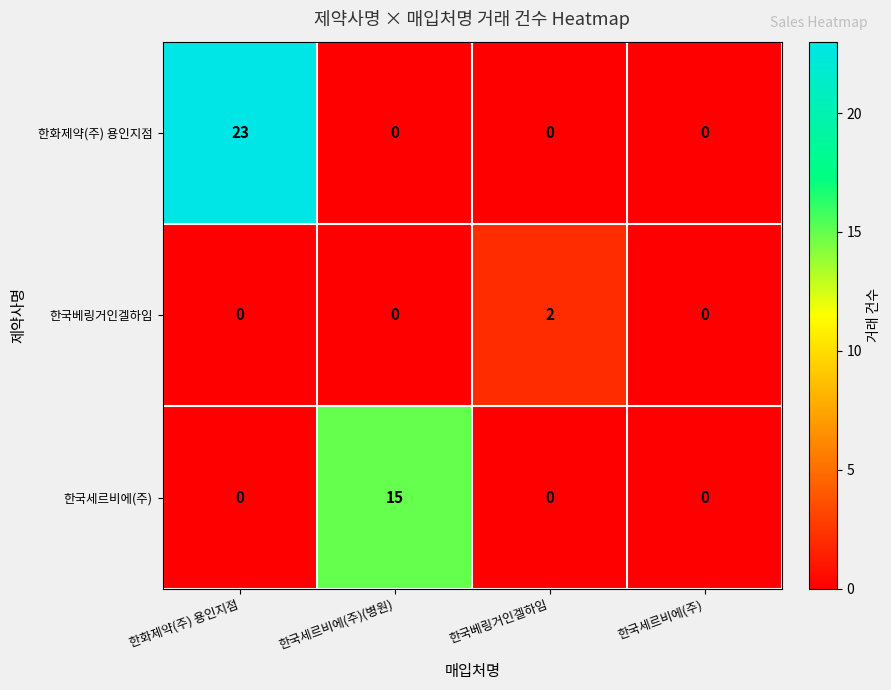

At how many categories does at least one series exceed 17?

1